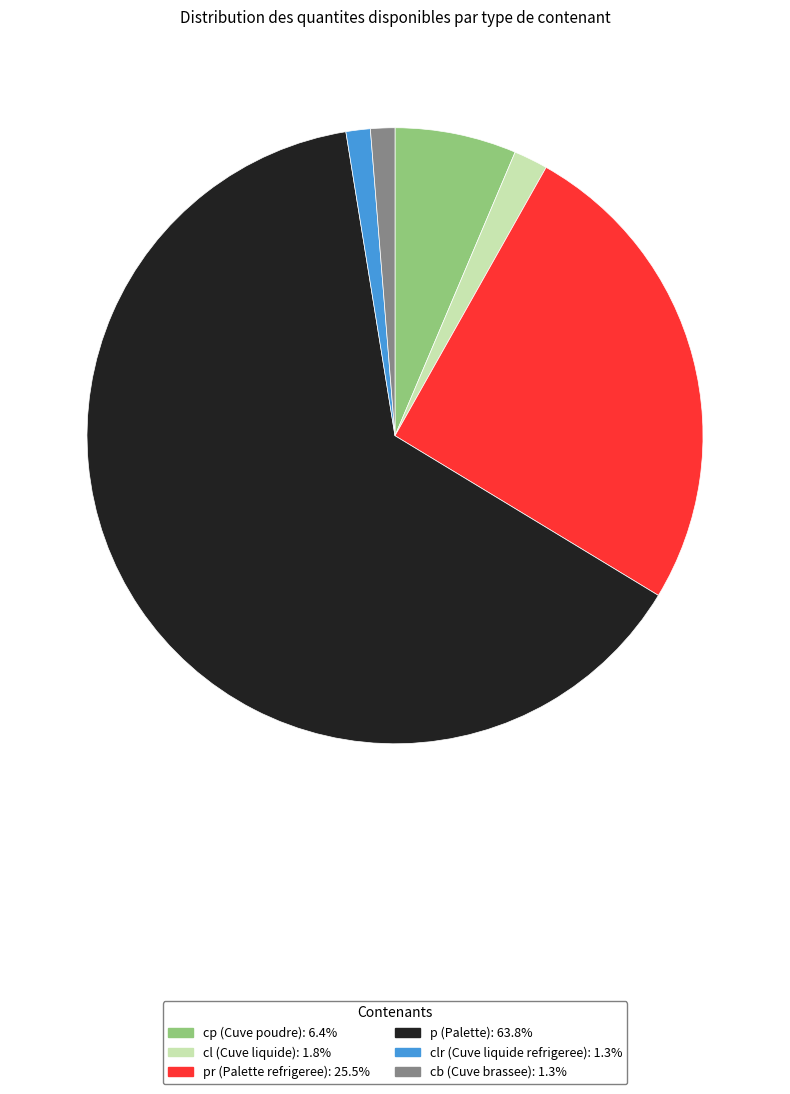

Is there a majority slice in this chart?

Yes